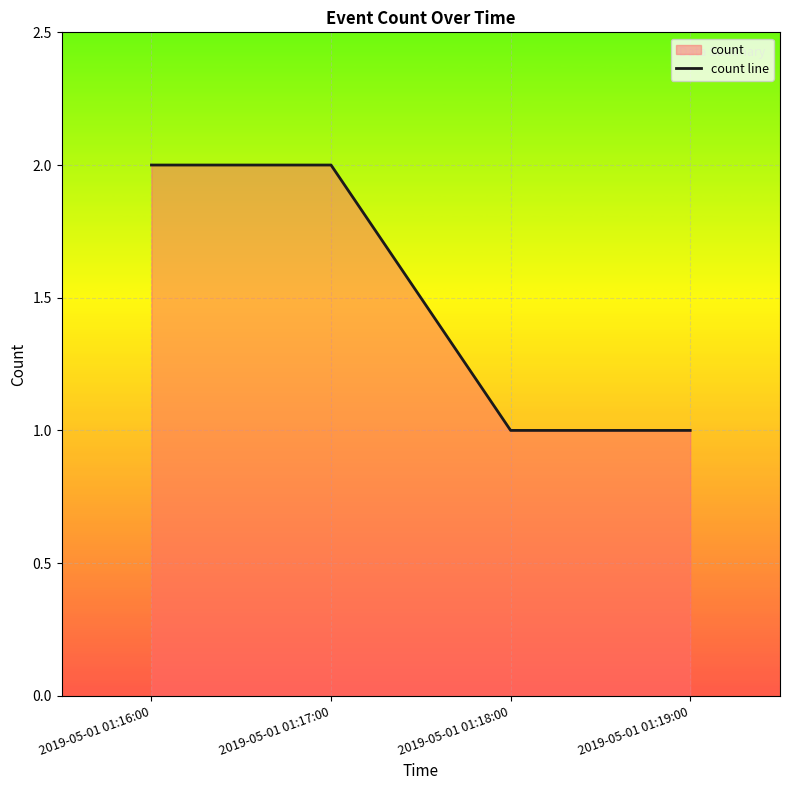

Which category has the lowest value across all series?

2019-05-01 01:18:00